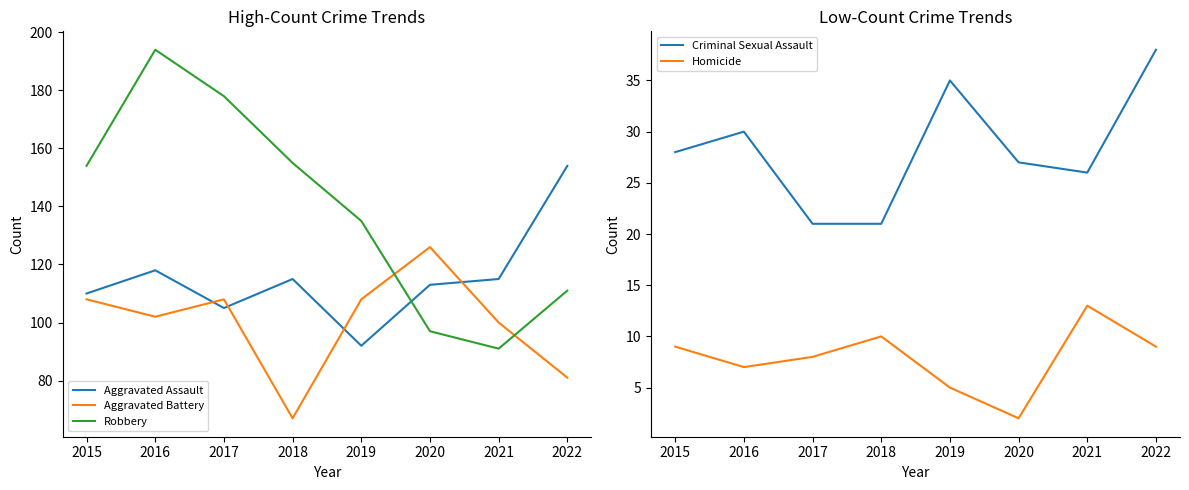

How many times do Aggravated Battery and Aggravated Assault cross each other?

4